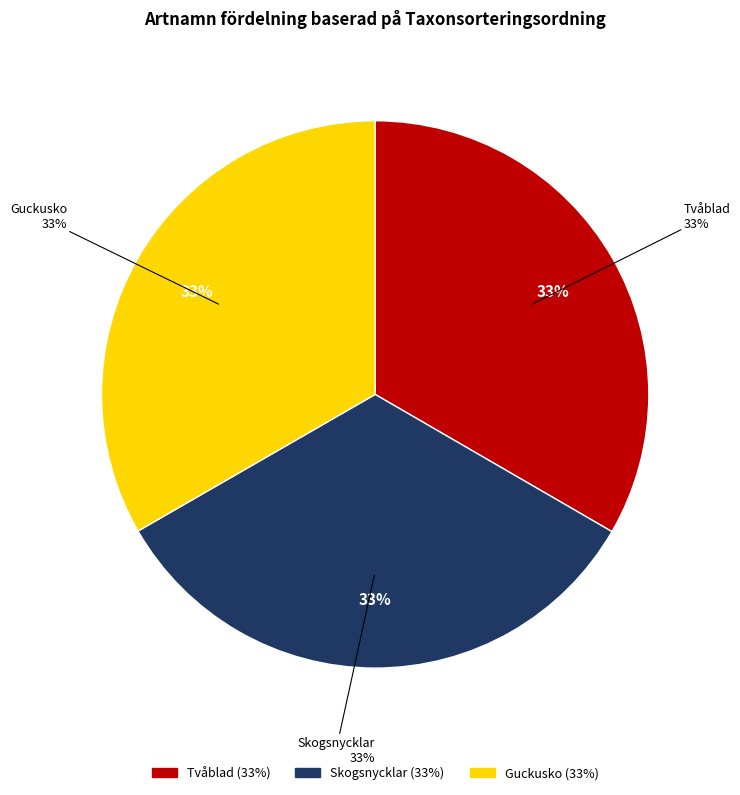

Between Skogsnycklar and Guckusko, which is larger?

Skogsnycklar